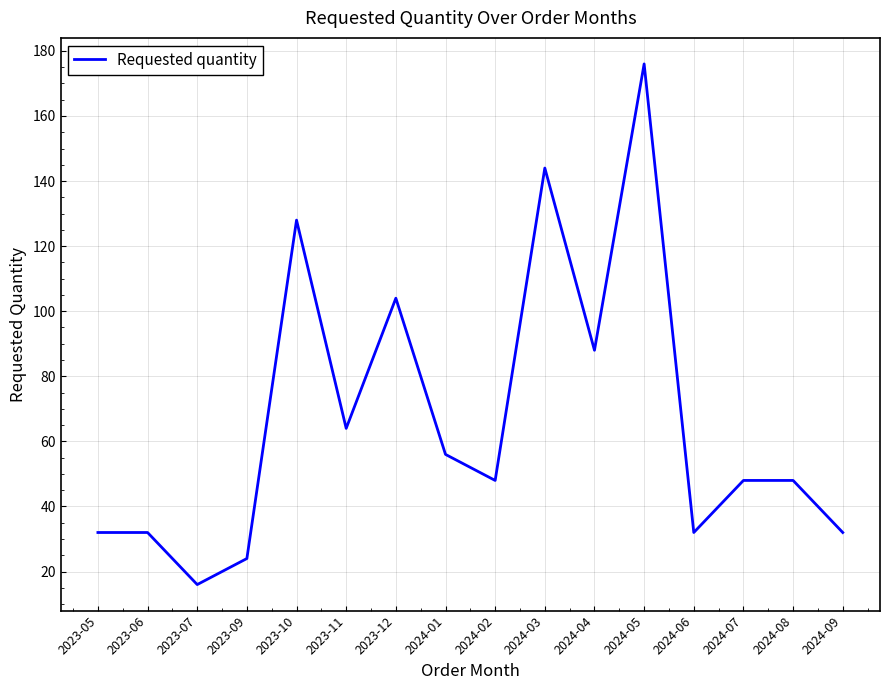

Which has a higher value, 2024-04 or 2024-08?

2024-04